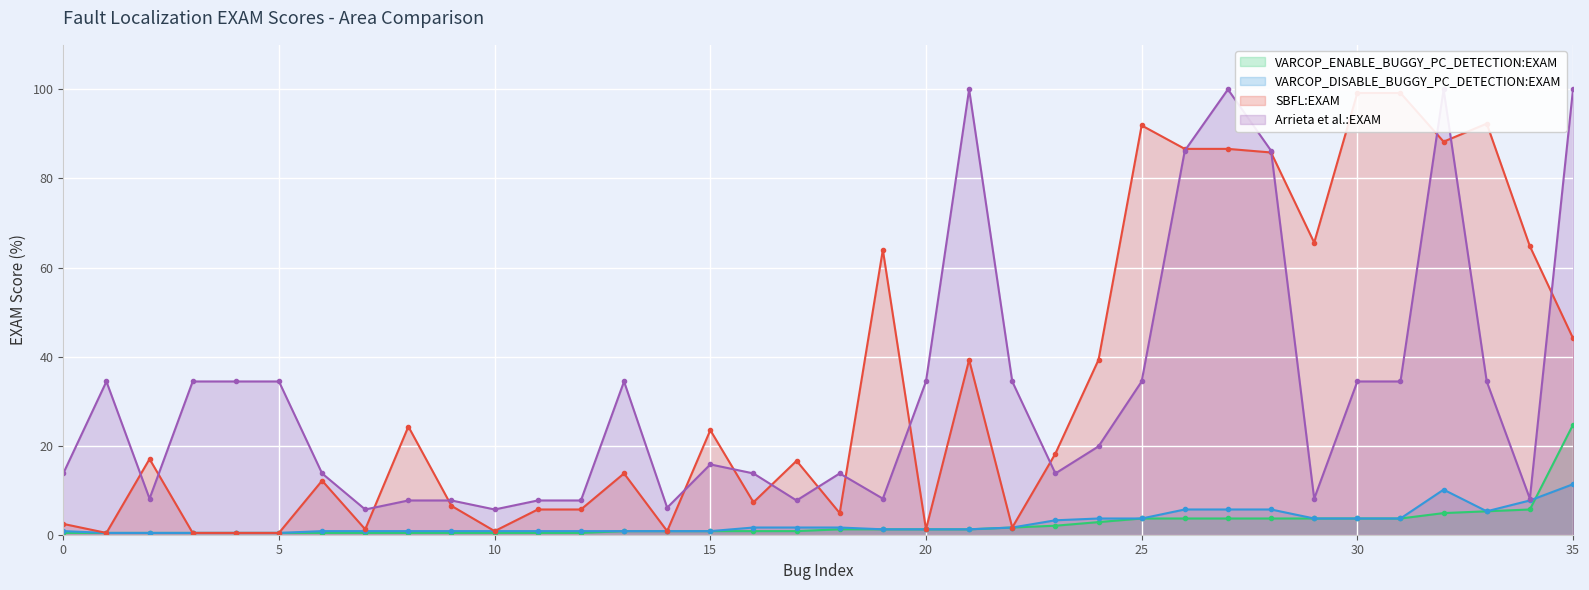

Count the number of data series in this chart.

4